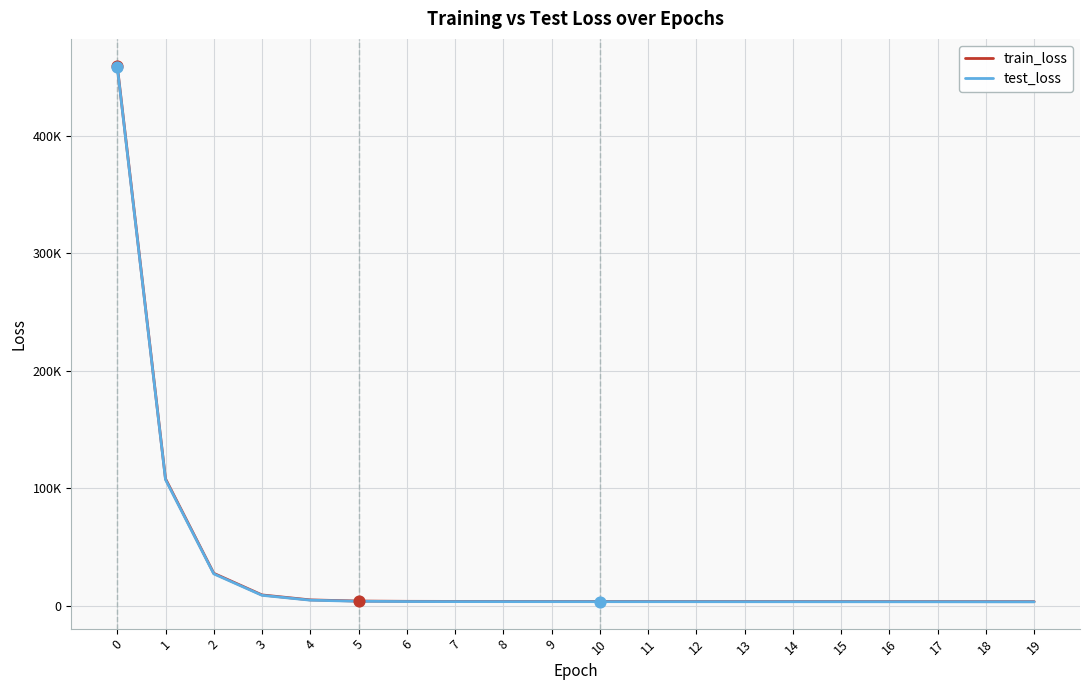

Is the value of train_loss at 6 greater than the value of test_loss at 18?

Yes